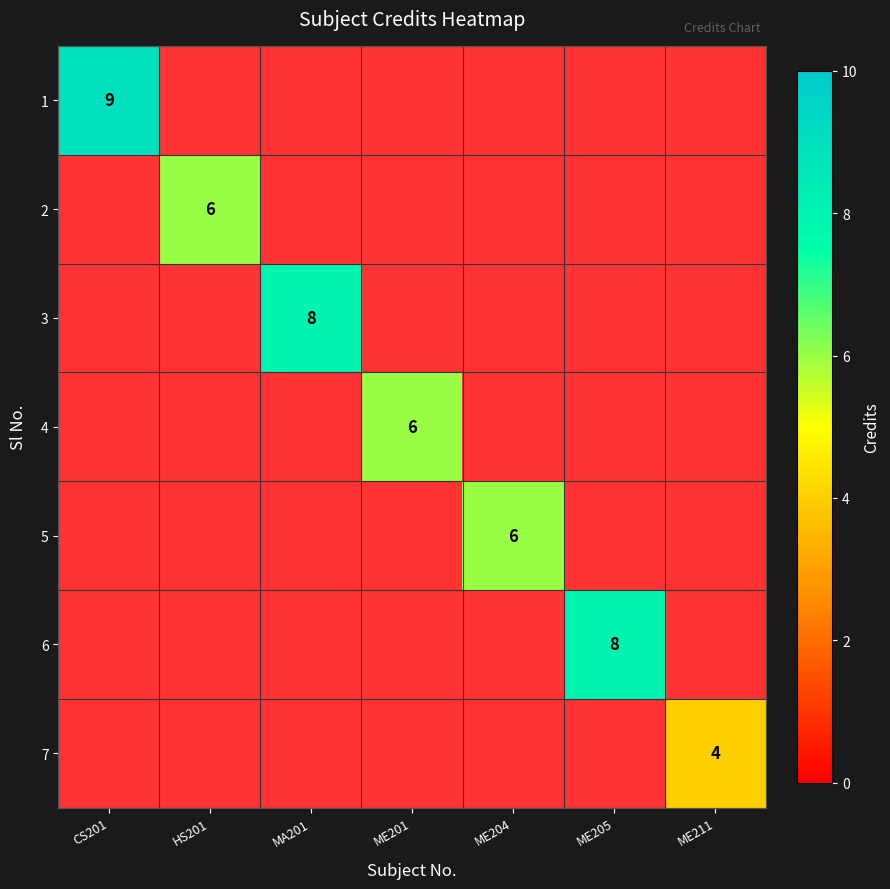

True or false: 6 has a value of 3 at ME205.

False